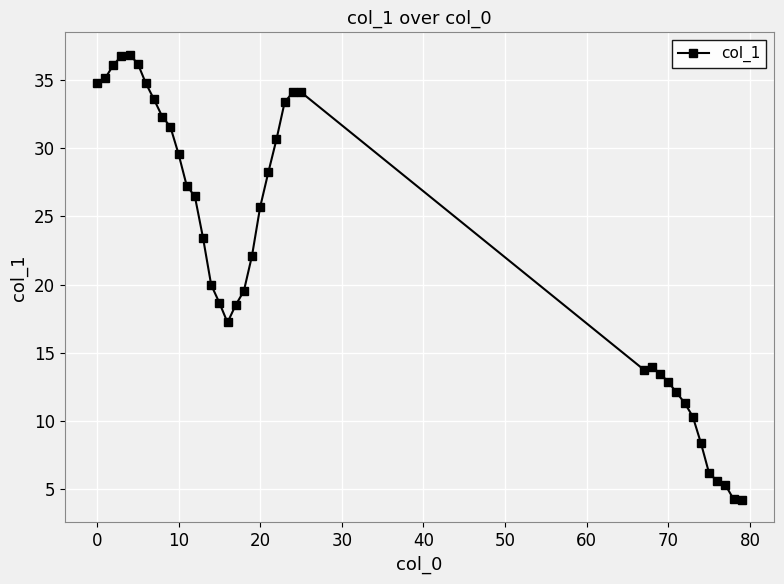

What is the maximum value shown in the chart?

36.9